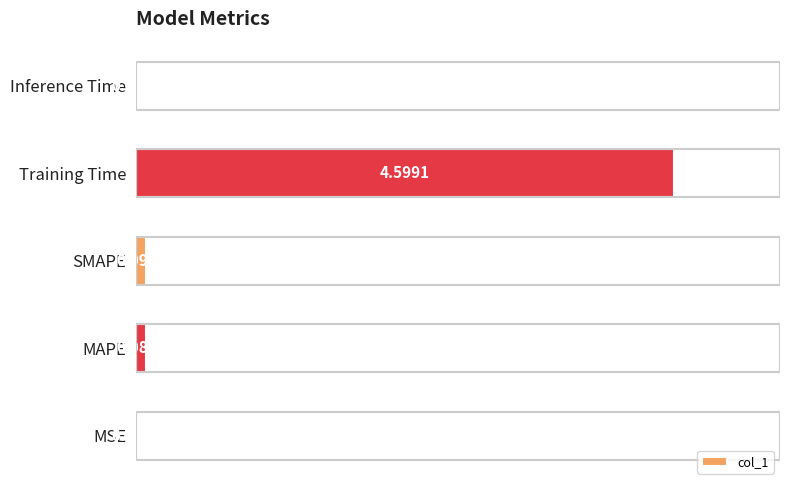

Are the bars horizontal?

Yes